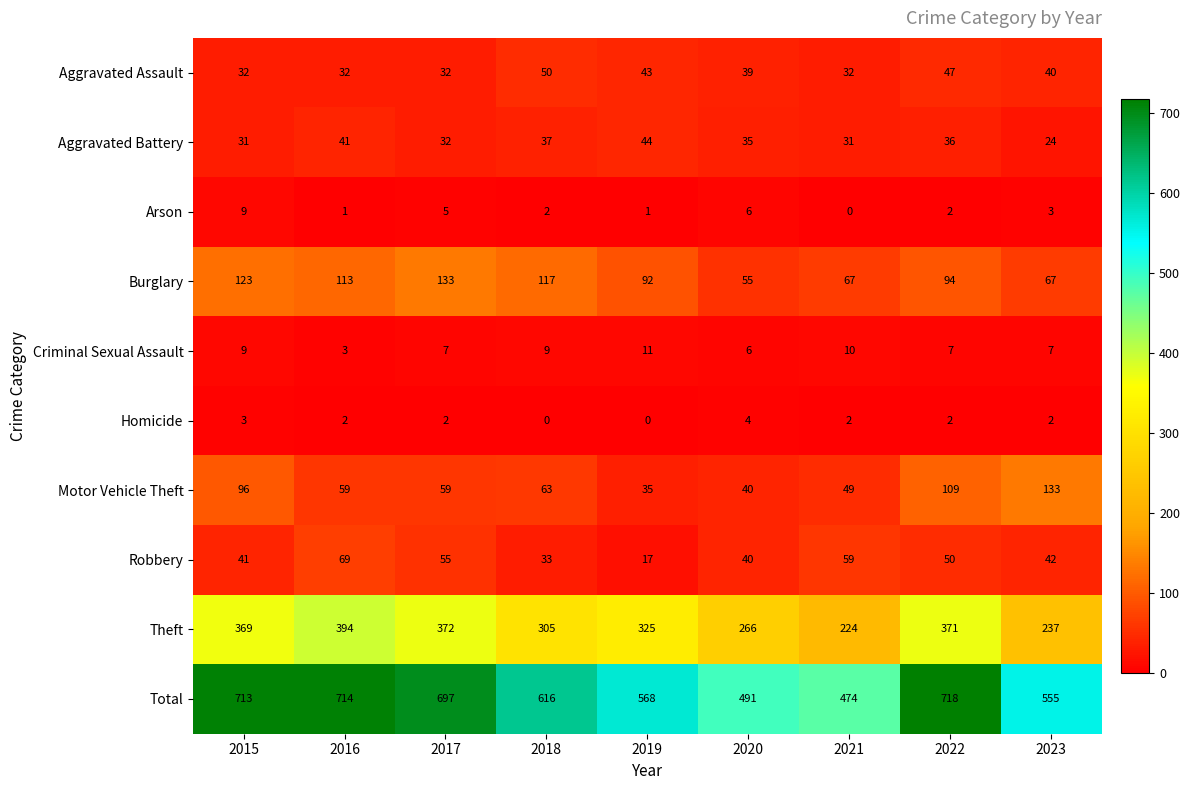

How many categories are shown in the chart?

9